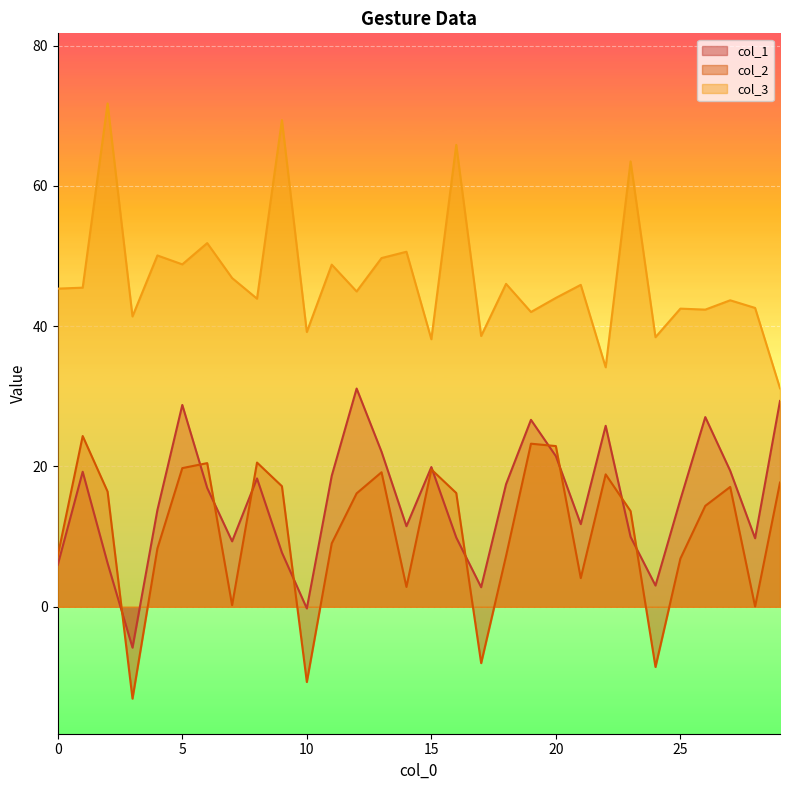

True or false: col_3 has a value of 39.2 at 10.

True